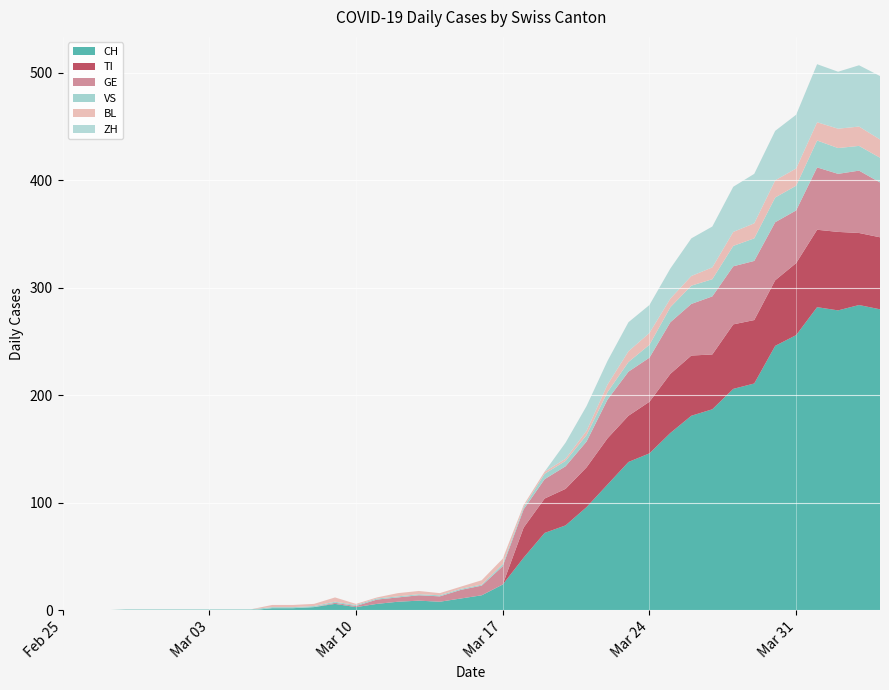

Reading left to right, what are all the values shown in this chart?

CH: 0	0	0	0	0	0	0	0	0	0	2	2	3	6	3	6	8	9	8	11	14	24	49	72	79	96	117	138	146	165	181	187	206	211	246	256	282	279	284	280
TI: 0	0	0	0	0	0	0	0	0	0	0	0	0	0	0	0	0	0	0	0	0	0	28	32	34	37	43	43	48	55	56	51	60	59	61	67	72	73	67	67
GE: 0	0	0	0	0	0	0	0	0	0	0	0	0	1	1	4	4	5	5	8	9	17	17	18	21	24	36	41	41	48	48	54	54	55	54	49	58	54	58	51
VS: 0	0	0	1	1	1	1	1	1	1	1	1	1	1	1	1	1	1	1	1	1	2	2	5	5	6	7	9	12	14	17	16	19	21	23	23	25	24	23	23
BL: 0	0	0	0	0	0	0	0	0	0	2	2	2	4	1	1	3	3	2	2	4	5	2	2	2	4	7	10	11	8	9	11	13	14	16	16	17	18	18	17
ZH: 0	0	0	0	0	0	0	0	0	0	0	0	0	0	0	0	0	0	0	0	0	0	0	0	15	23	22	27	26	28	35	38	42	46	46	50	54	53	57	59